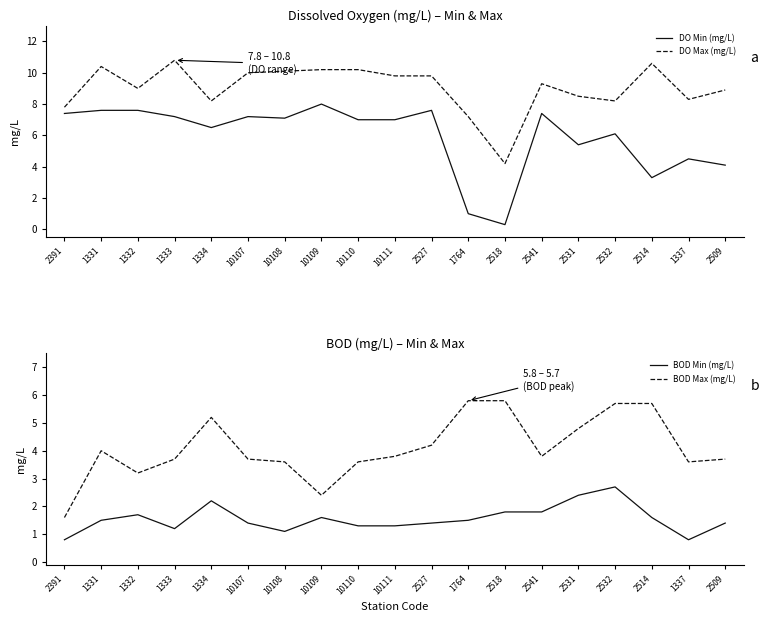

Reading left to right, extract all data points from this chart.

DO Min (mg/L): 2391=7.4	1331=7.6	1332=7.6	1333=7.2	1334=6.5	10107=7.2	10108=7.1	10109=8.0	10110=7.0	10111=7.0	2527=7.6	1764=1.0	2518=0.3	2541=7.4	2531=5.4	2532=6.1	2514=3.3	1337=4.5	2509=4.1
DO Max (mg/L): 2391=7.8	1331=10.4	1332=9.0	1333=10.8	1334=8.2	10107=10.0	10108=10.1	10109=10.2	10110=10.2	10111=9.8	2527=9.8	1764=7.2	2518=4.2	2541=9.3	2531=8.5	2532=8.2	2514=10.6	1337=8.3	2509=8.9
BOD Min (mg/L): 2391=0.8	1331=1.5	1332=1.7	1333=1.2	1334=2.2	10107=1.4	10108=1.1	10109=1.6	10110=1.3	10111=1.3	2527=1.4	1764=1.5	2518=1.8	2541=1.8	2531=2.4	2532=2.7	2514=1.6	1337=0.8	2509=1.4
BOD Max (mg/L): 2391=1.6	1331=4.0	1332=3.2	1333=3.7	1334=5.2	10107=3.7	10108=3.6	10109=2.4	10110=3.6	10111=3.8	2527=4.2	1764=5.8	2518=5.8	2541=3.8	2531=4.8	2532=5.7	2514=5.7	1337=3.6	2509=3.7